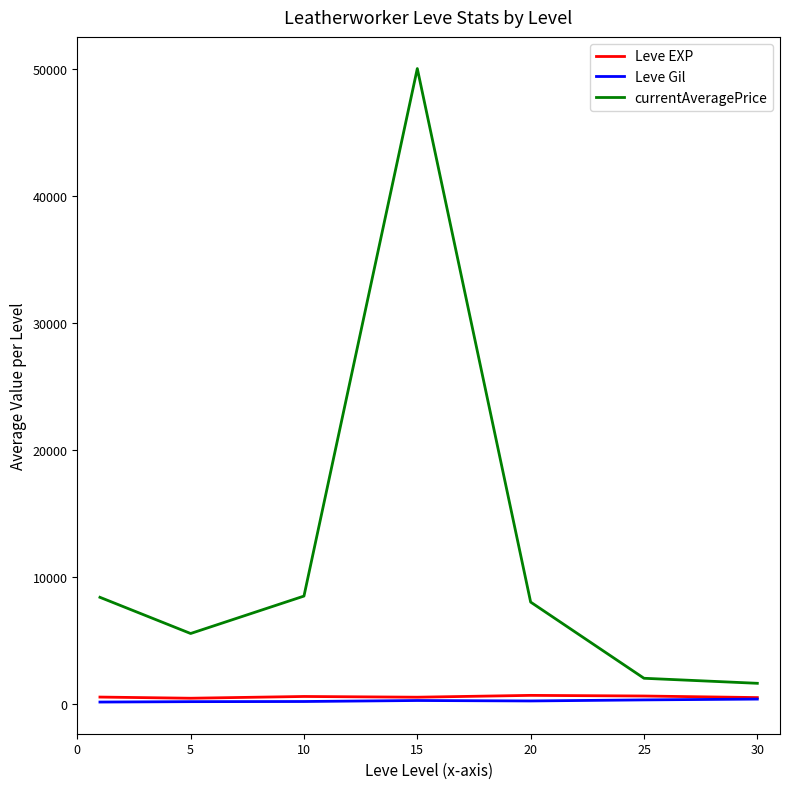

True or false: currentAveragePrice and Leve Gil cross at least once.

False